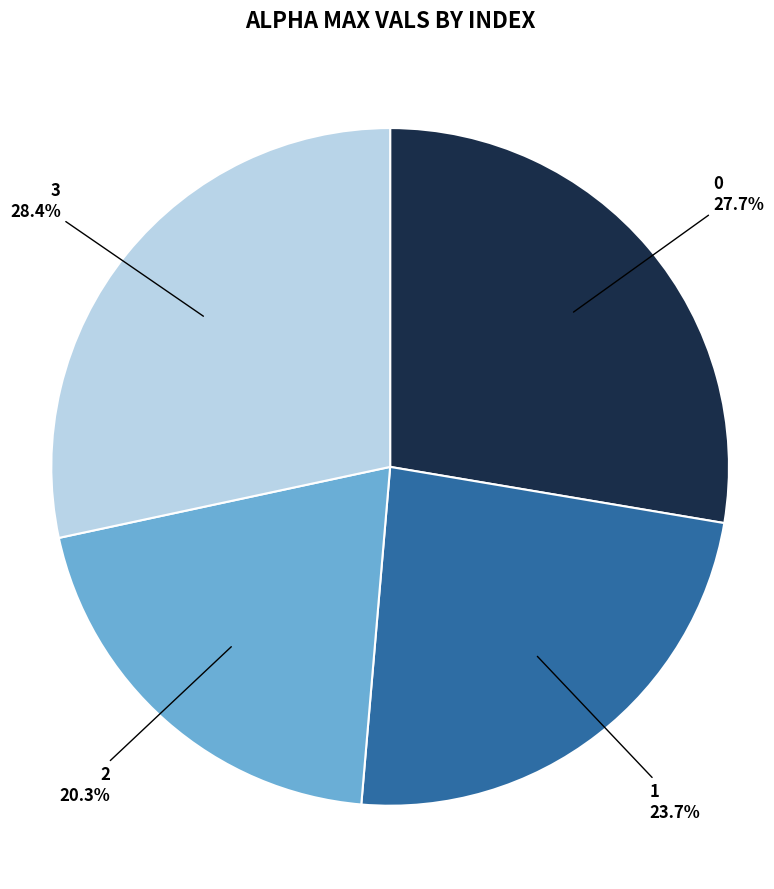

What percentage is the 3 slice, to the nearest percent?

28%